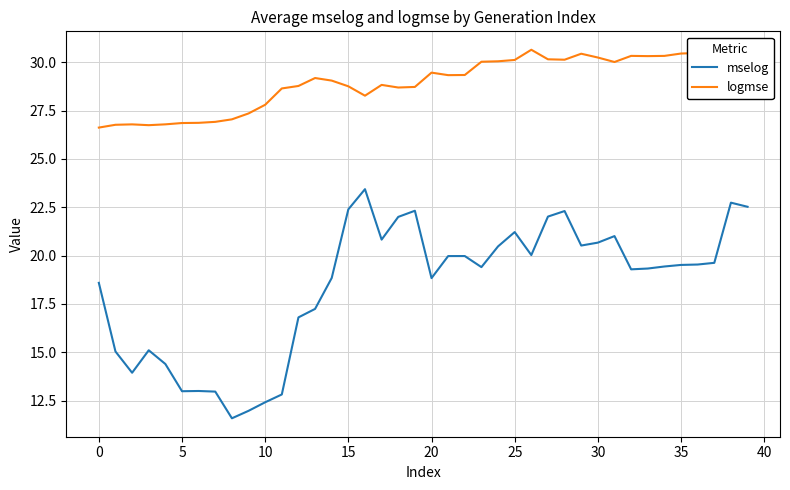

What is the highest value of the mselog series?

23.4